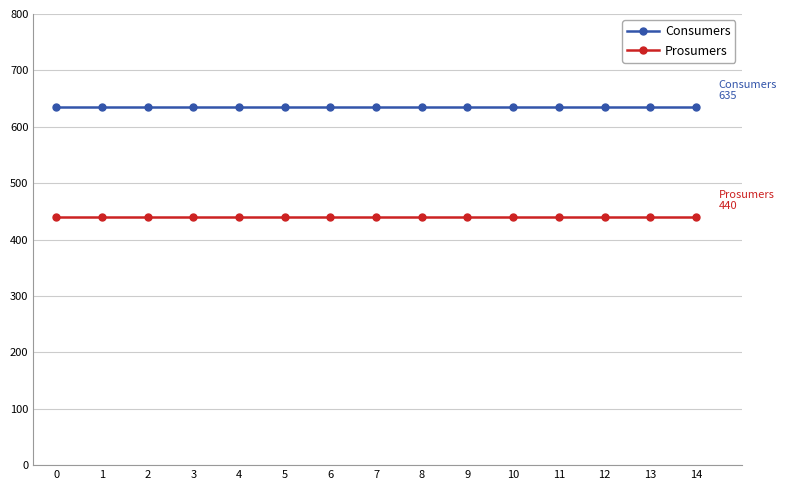

What is the sum of all Prosumers values?

6600